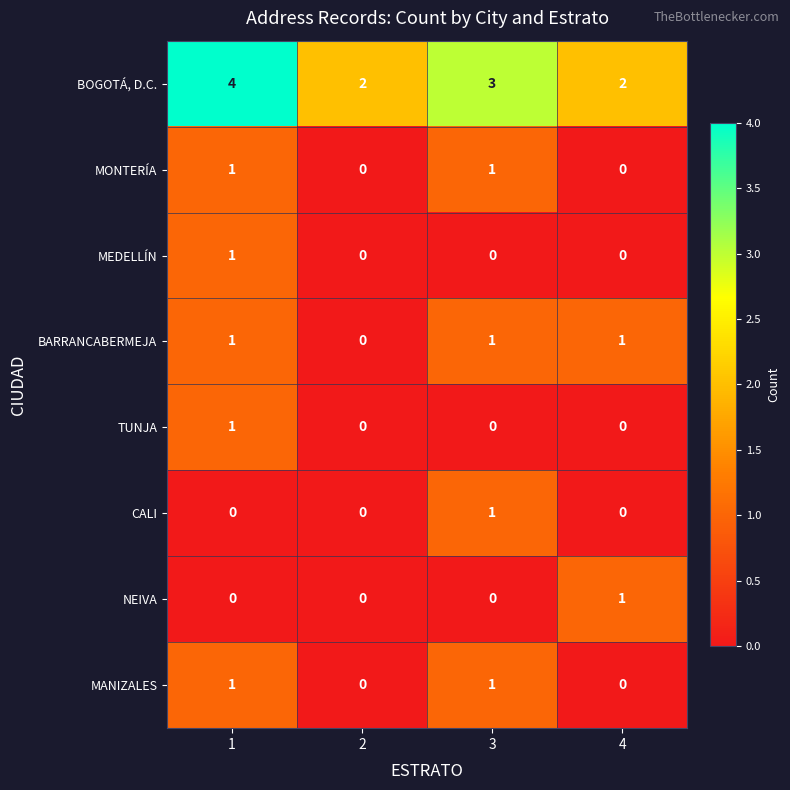

How many MONTERÍA values are between 0 and 1?

4